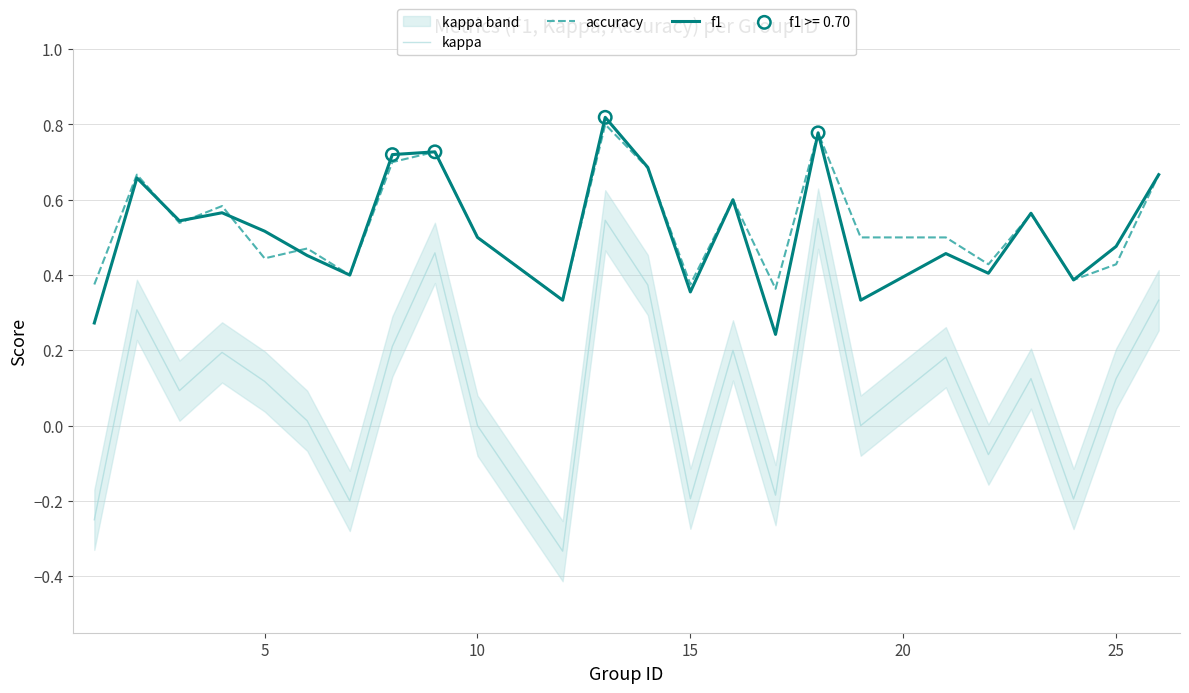

Is the value of kappa at 10 greater than the value of f1 at 10?

No